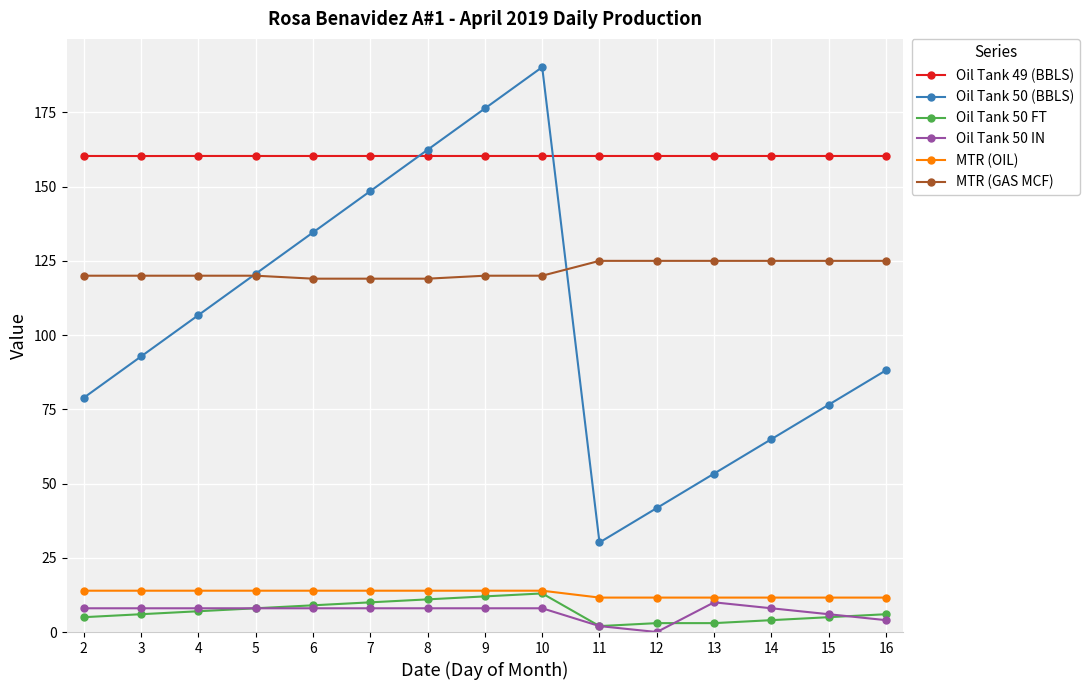

What is the total value across all series at 4?

416.0